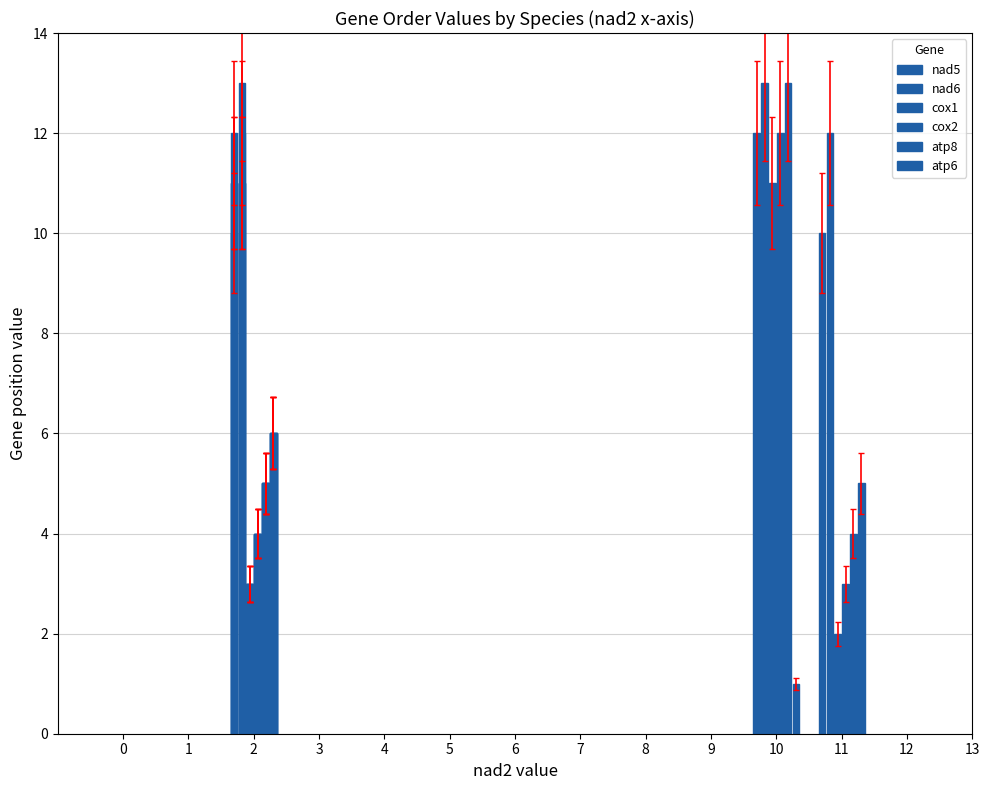

Does the chart contain stacked bars?

No